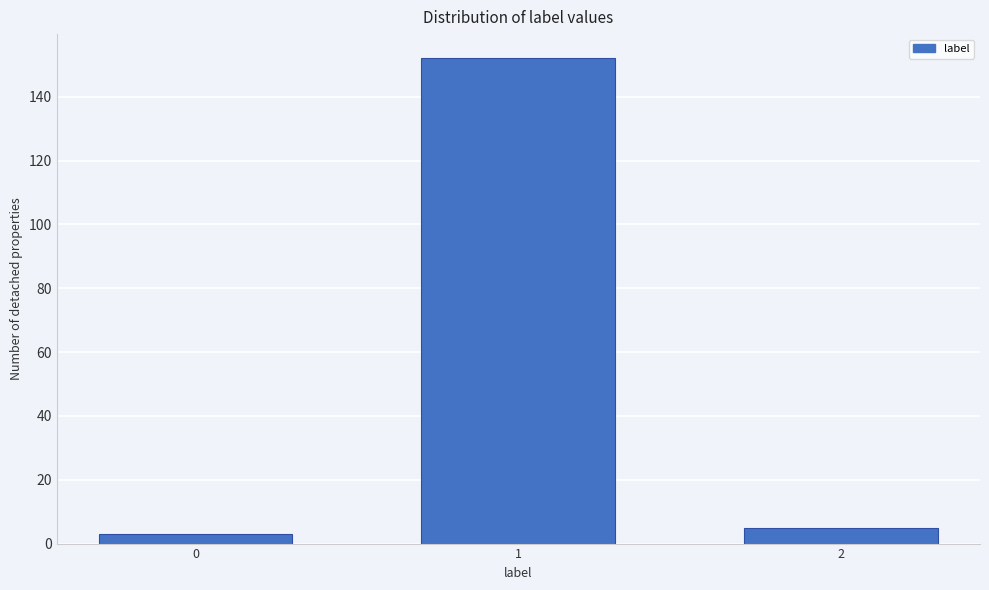

Reading right to left, list all the values displayed in this chart.

2=5	1=152	0=3